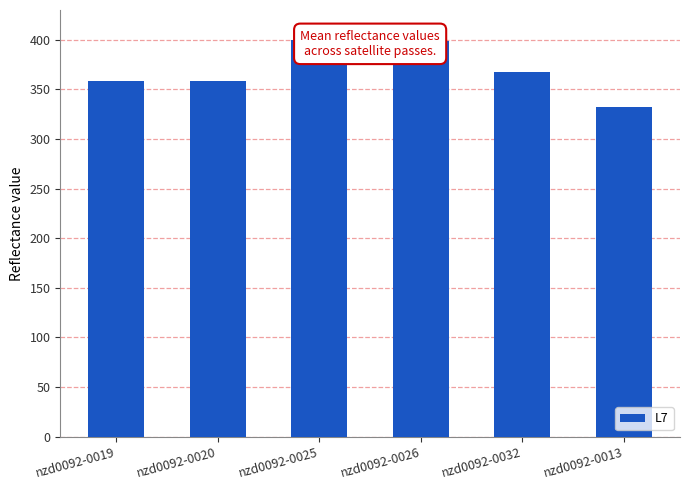

How many data points are less than 367?

3